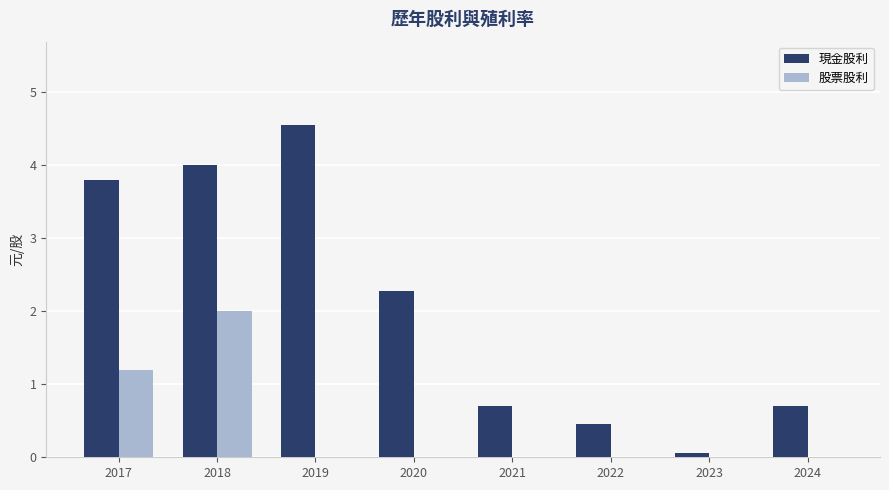

What is the difference between the 現金股利 values at 2021 and 2020?

1.6